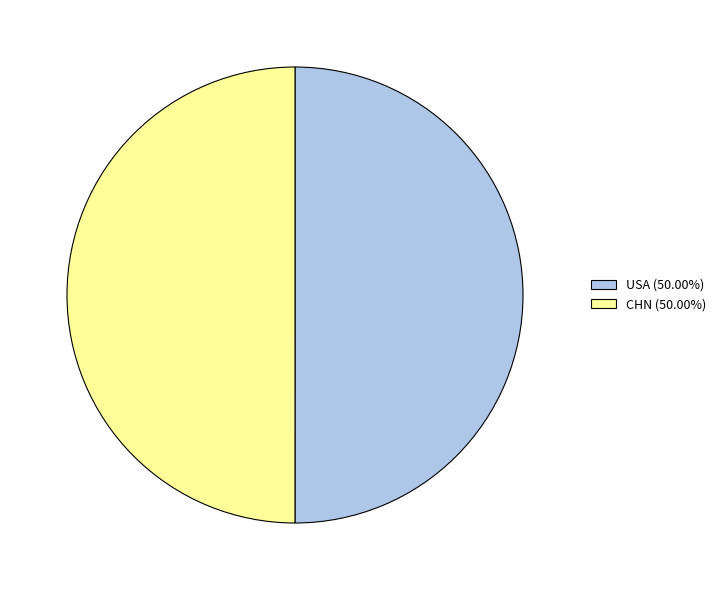

True or false: CHN accounts for 58% of the total.

False